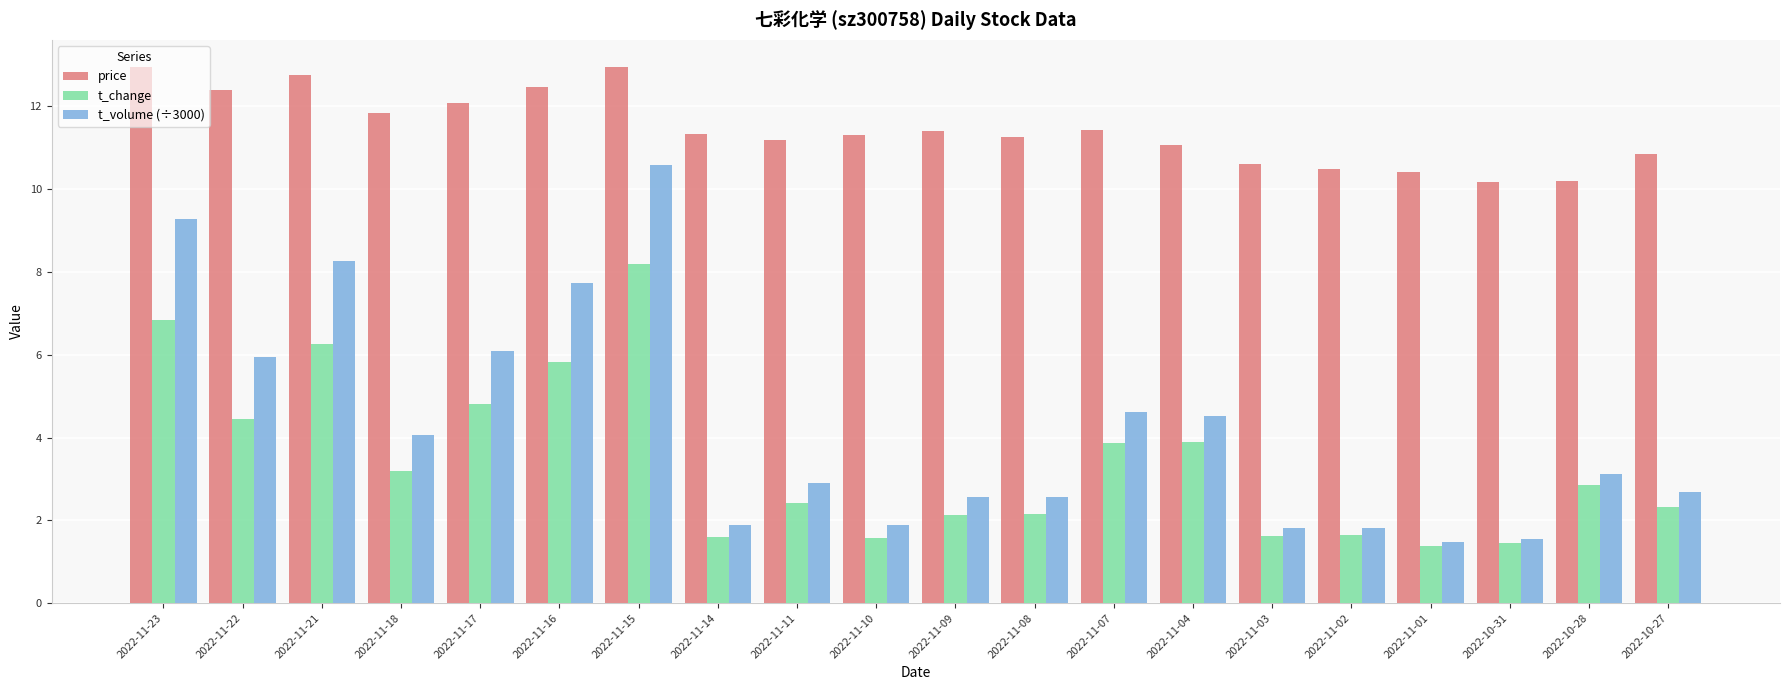

What is the difference between the highest and lowest values at 2022-11-03?

9.0